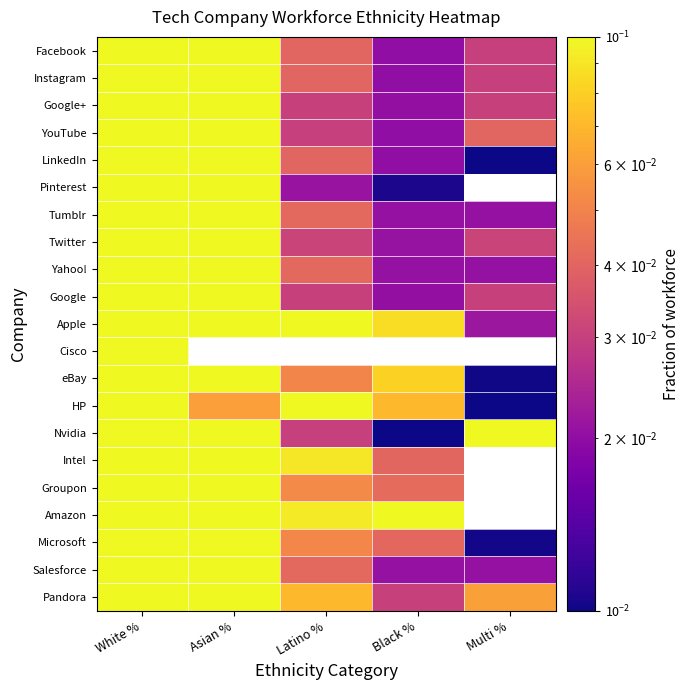

Rank the series by their maximum value, from highest to lowest.

Cisco, Groupon, HP, Pandora, Salesforce, Amazon, Twitter, YouTube, Google+, Google, eBay, Intel, Microsoft, Apple, Instagram, LinkedIn, Facebook, Pinterest, Tumblr, Yahoo!, Nvidia